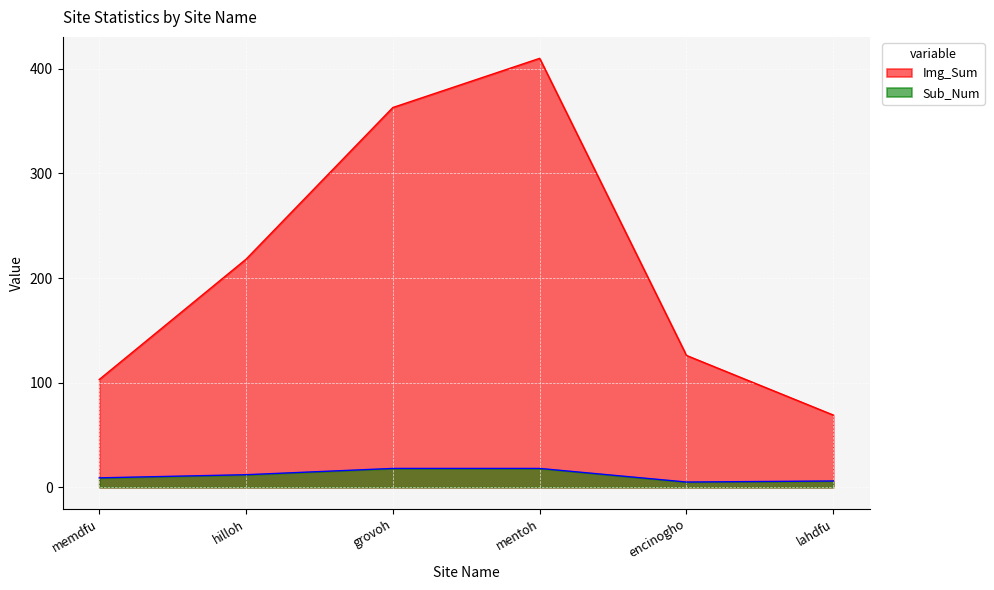

True or false: Img_Sum and Sub_Num cross at least once.

False